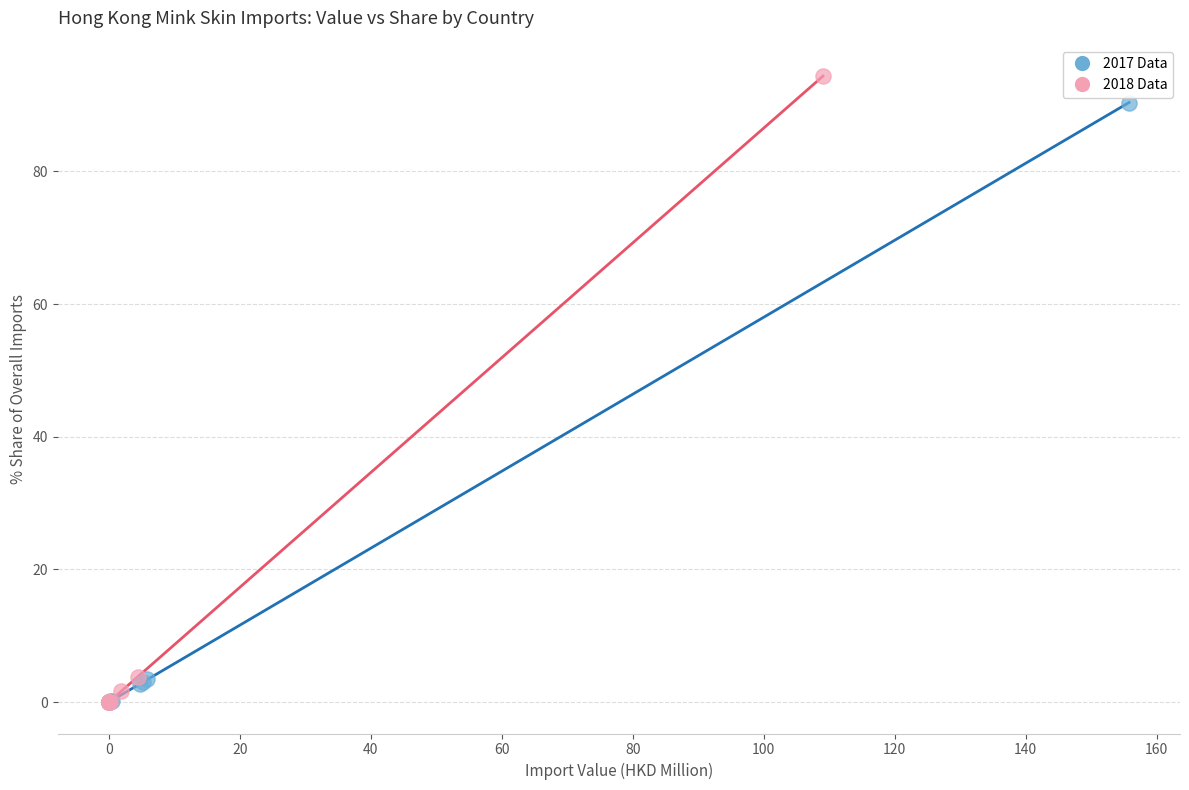

Which series contains the highest Y value?

2018 Data